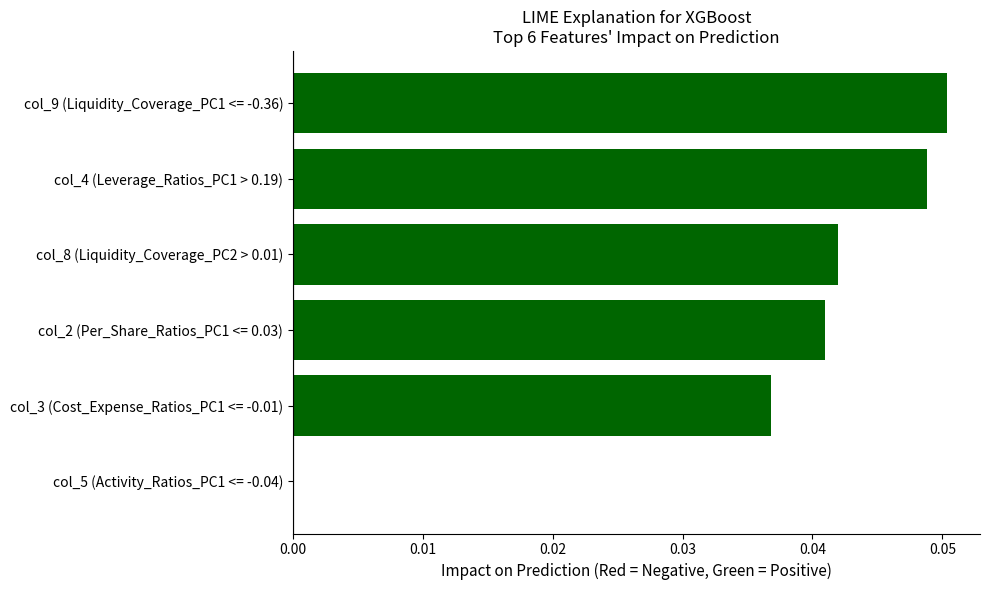

Which category has the highest value across all series?

col_9 (Liquidity_Coverage_PC1 <= -0.36)